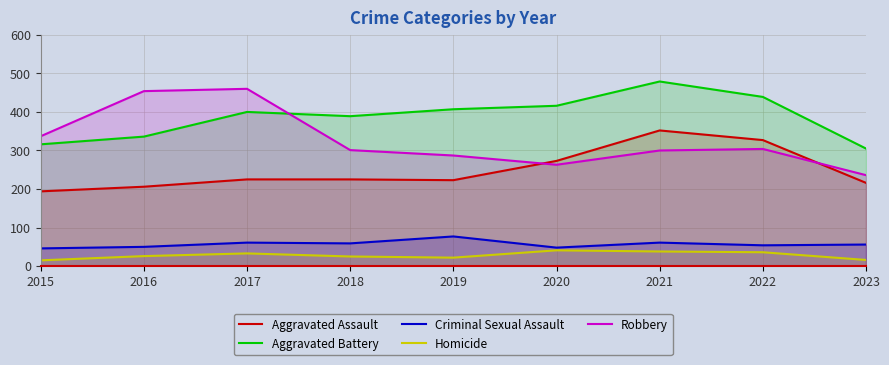

How many lines are shown in the chart?

5